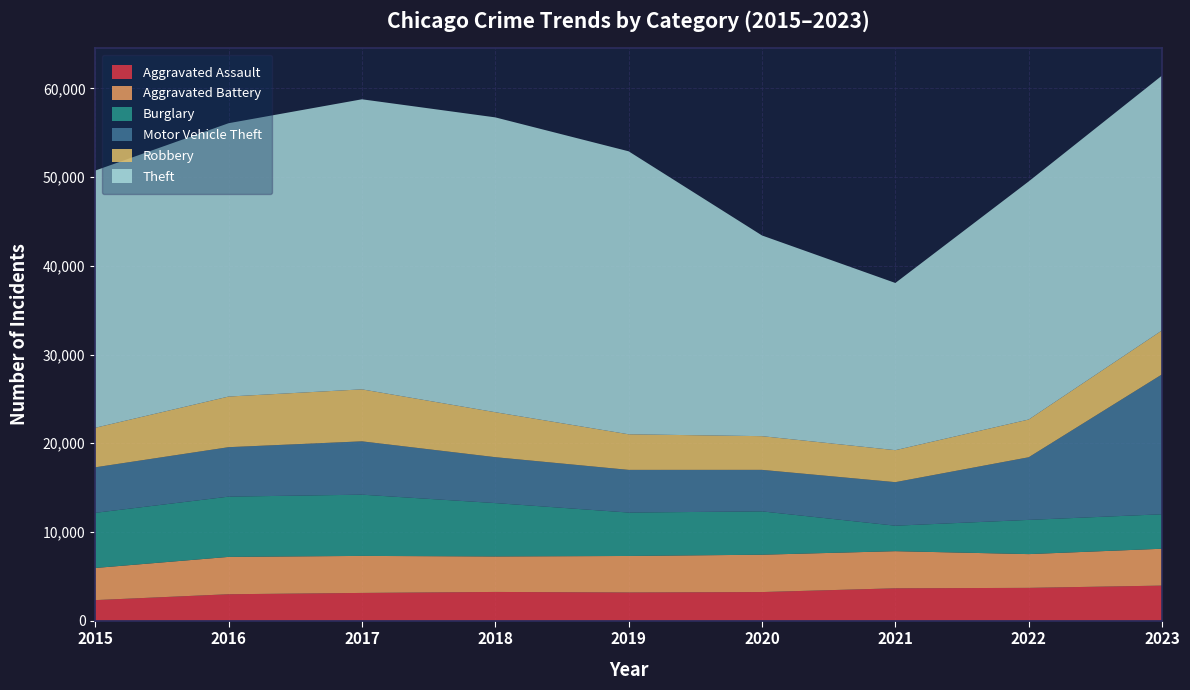

Reading left to right, what are all the values shown in this chart?

Aggravated Assault: 2319	2982	3130	3241	3181	3228	3651	3701	3956
Aggravated Battery: 3622	4210	4173	3999	4114	4210	4185	3804	4155
Burglary: 6217	6791	6902	6017	4894	4884	2872	3857	3886
Motor Vehicle Theft: 5130	5574	6011	5173	4810	4679	4907	7060	15769
Robbery: 4457	5707	5860	5068	4011	3798	3605	4254	4957
Theft: 28989	30808	32692	33232	31895	22621	18846	26836	28725